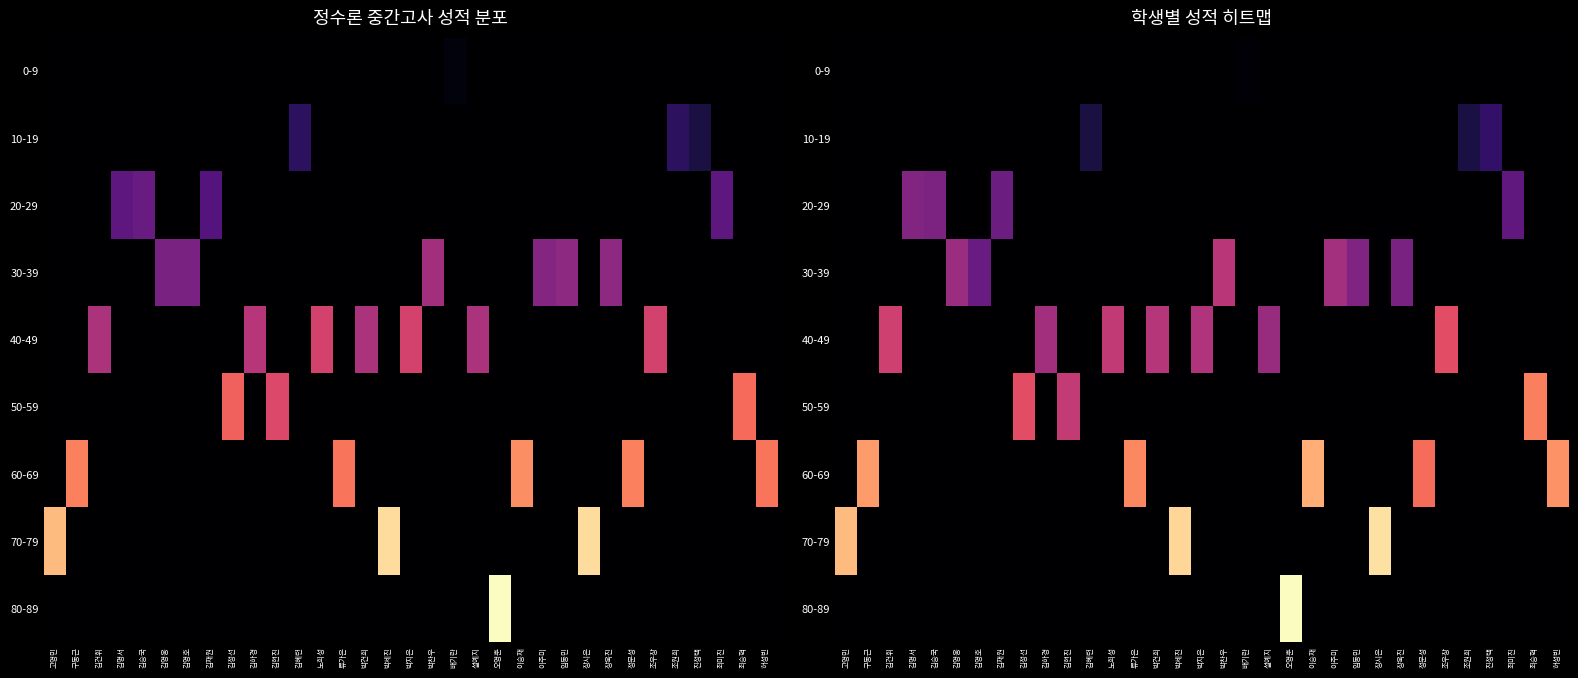

At which category is the sum across all series the highest?

오영훈